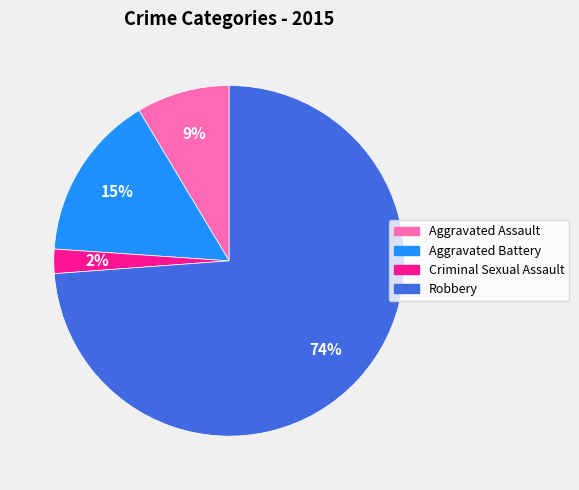

Which category has the biggest portion of the pie?

Robbery